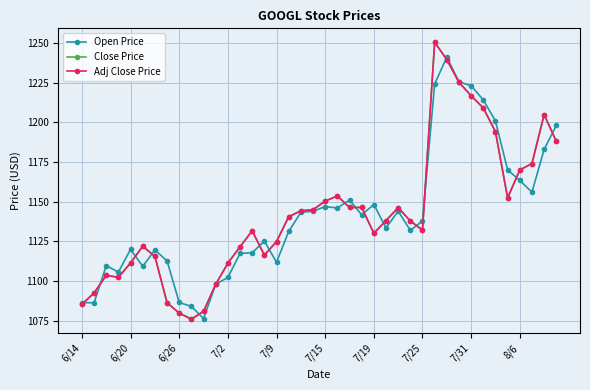

True or false: Adj Close Price and Close Price intersect in this chart.

False